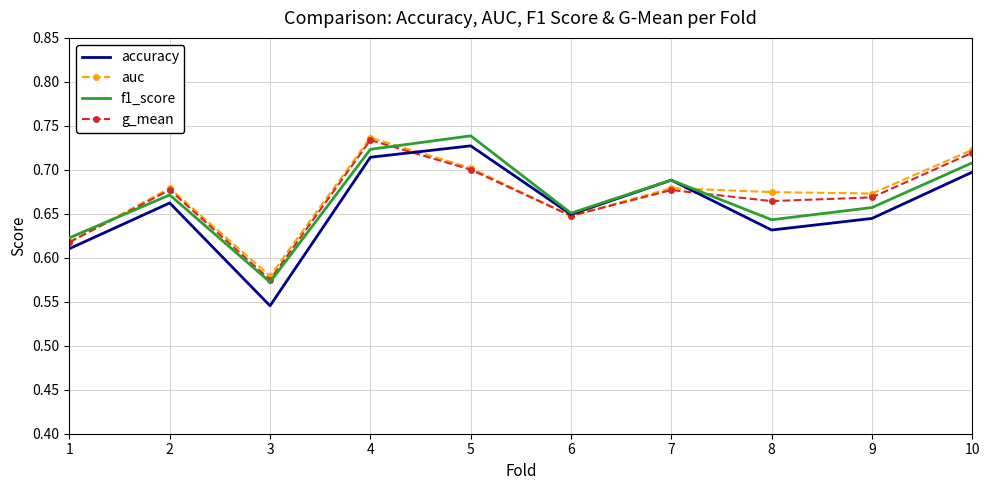

Is it true that f1_score equals 1.0 at 1?

False